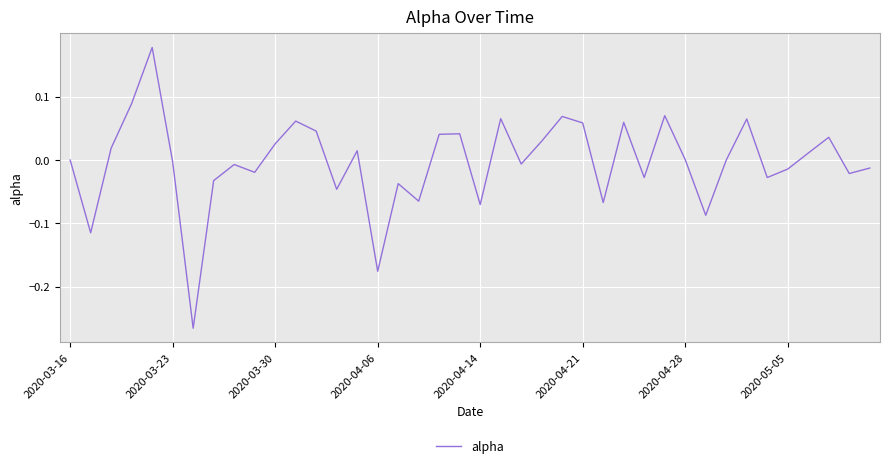

What is the difference between the maximum and minimum values?

0.4